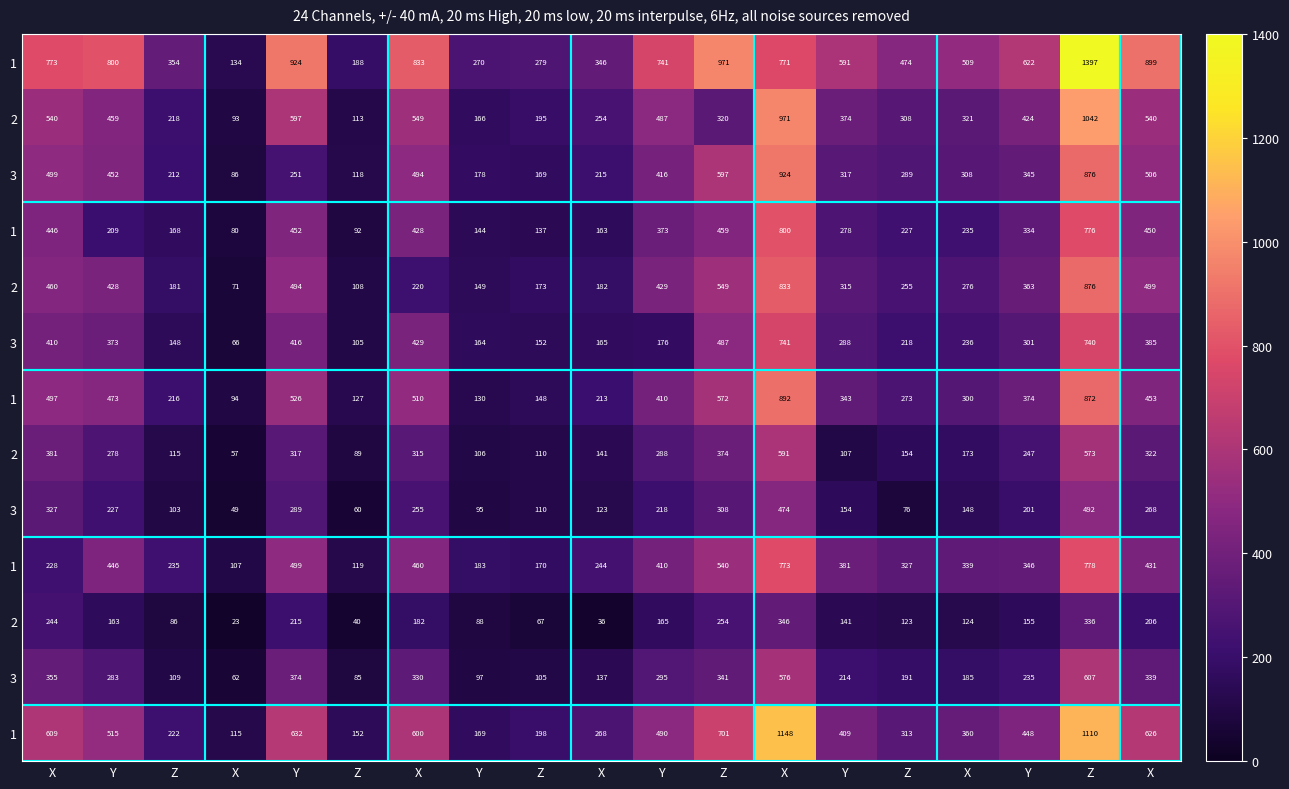

Which has a higher value, X or Y?

X